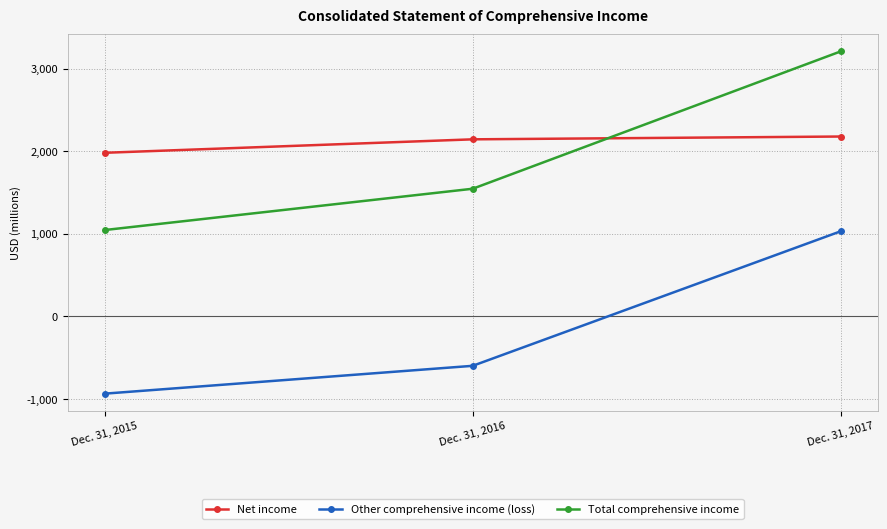

How many values in the Other comprehensive income (loss) series are below -598?

1